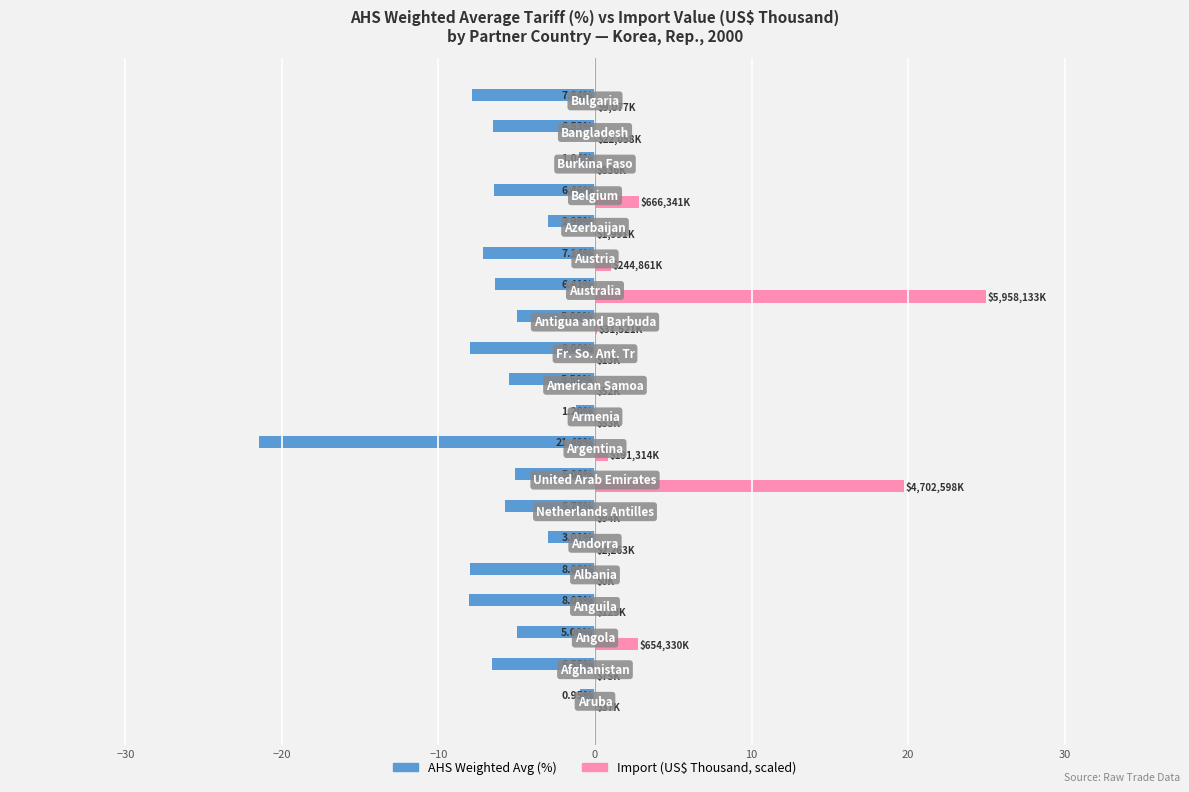

What is the value of the AHS Weighted Avg (%) bar at the 12th from the left?

-8.0